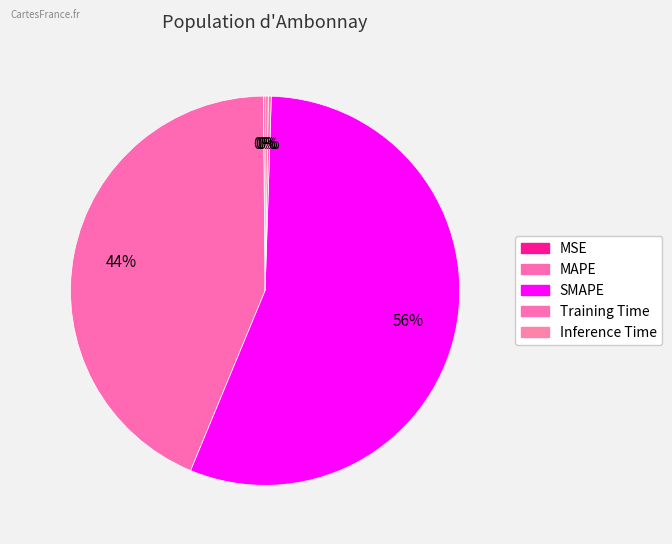

To the nearest percent, what is the combined percentage of Inference Time and Training Time?

1%